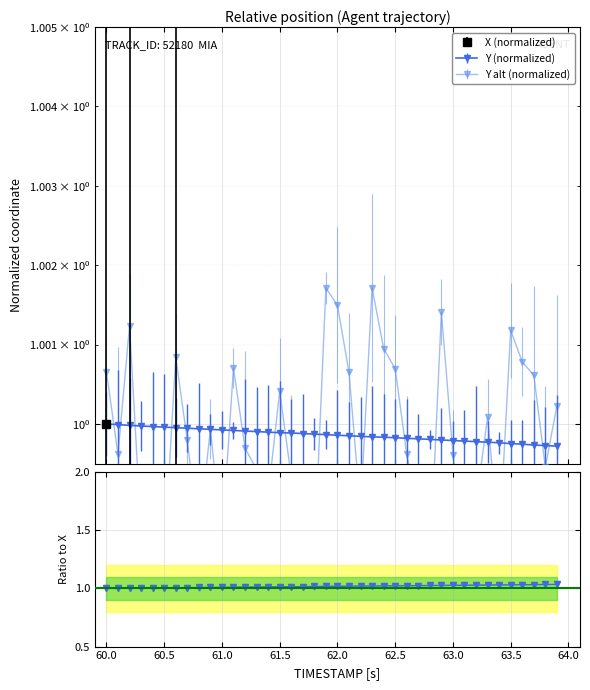

Does the chart display data point markers on the line(s)?

Yes